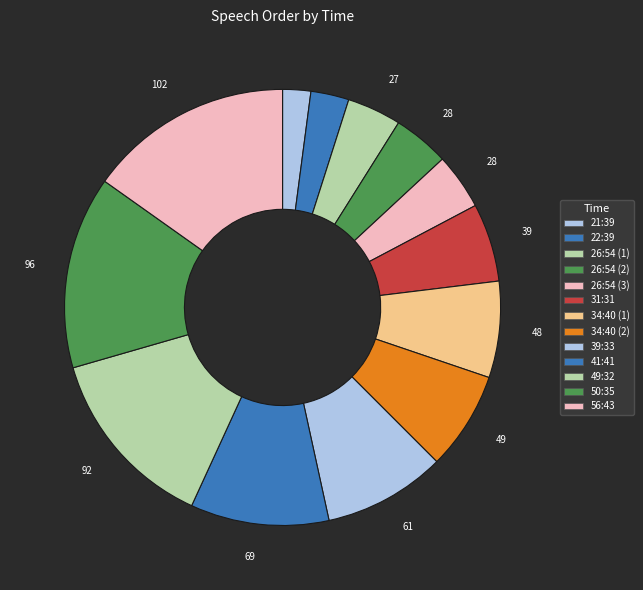

Rank the categories by value from lowest to highest.

21:39, 22:39, 26:54, 26:54, 26:54, 31:31, 34:40, 34:40, 39:33, 41:41, 49:32, 50:35, 56:43